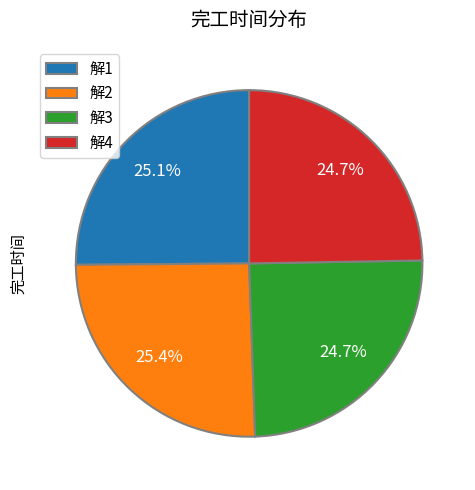

Count the number of slices in the pie.

4